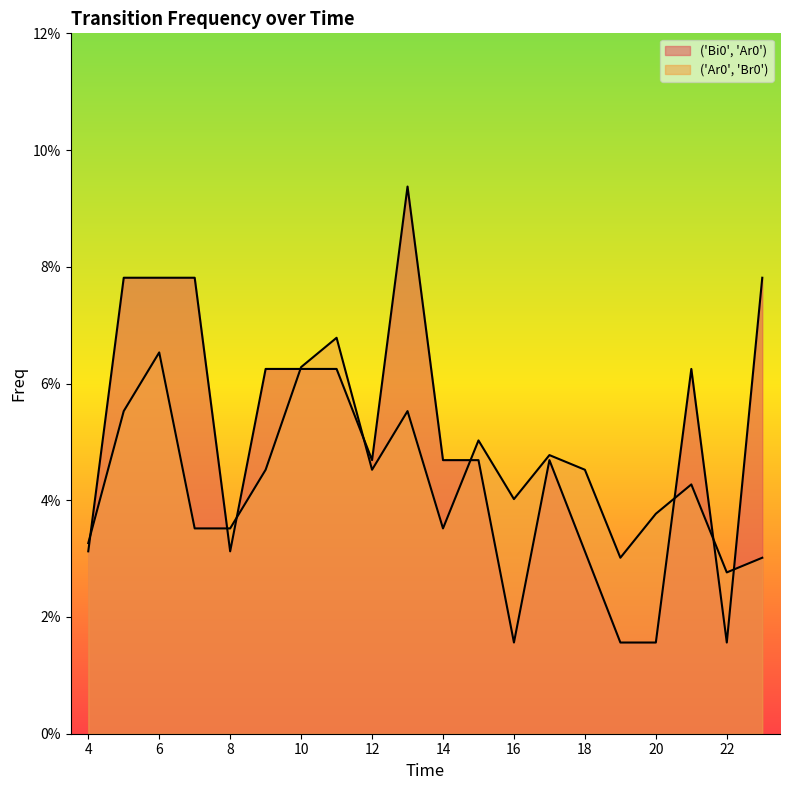

Is the value of ('Ar0', 'Br0') at 8 greater than the value of ('Bi0', 'Ar0') at 9?

No